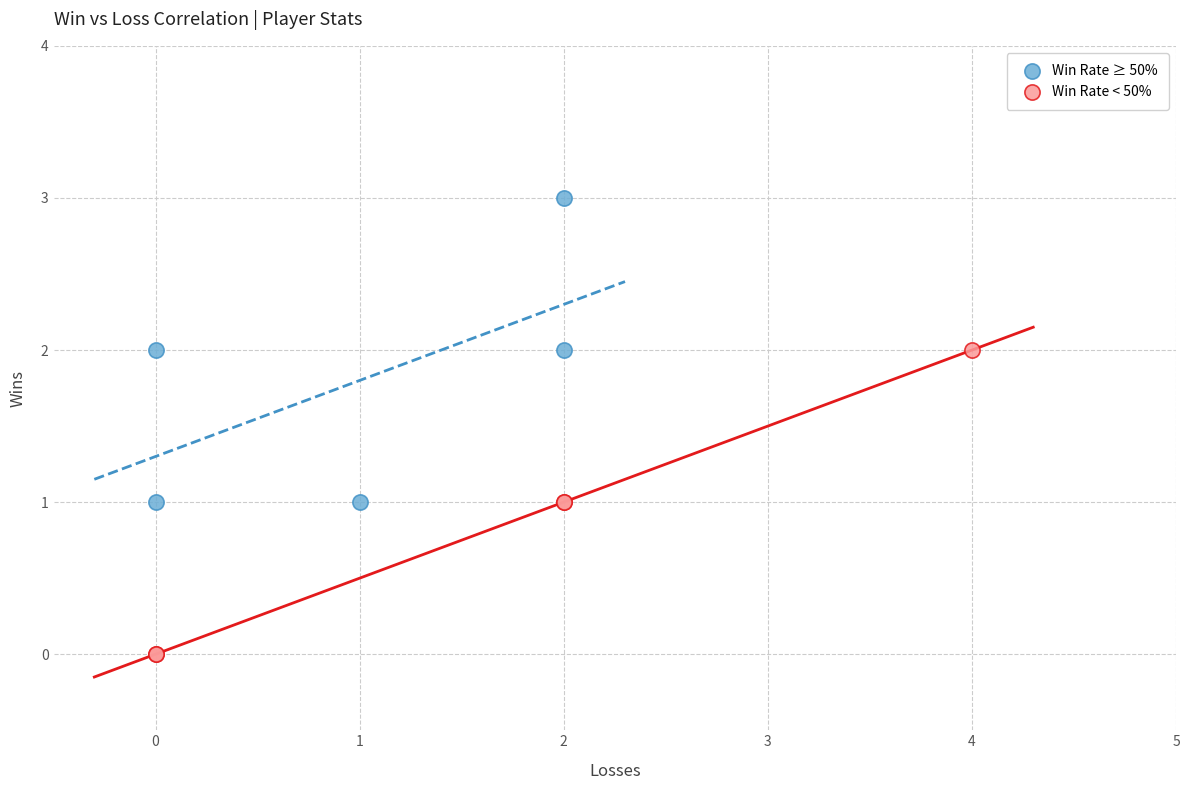

Which series contains the lowest Y value?

Win Rate < 50%